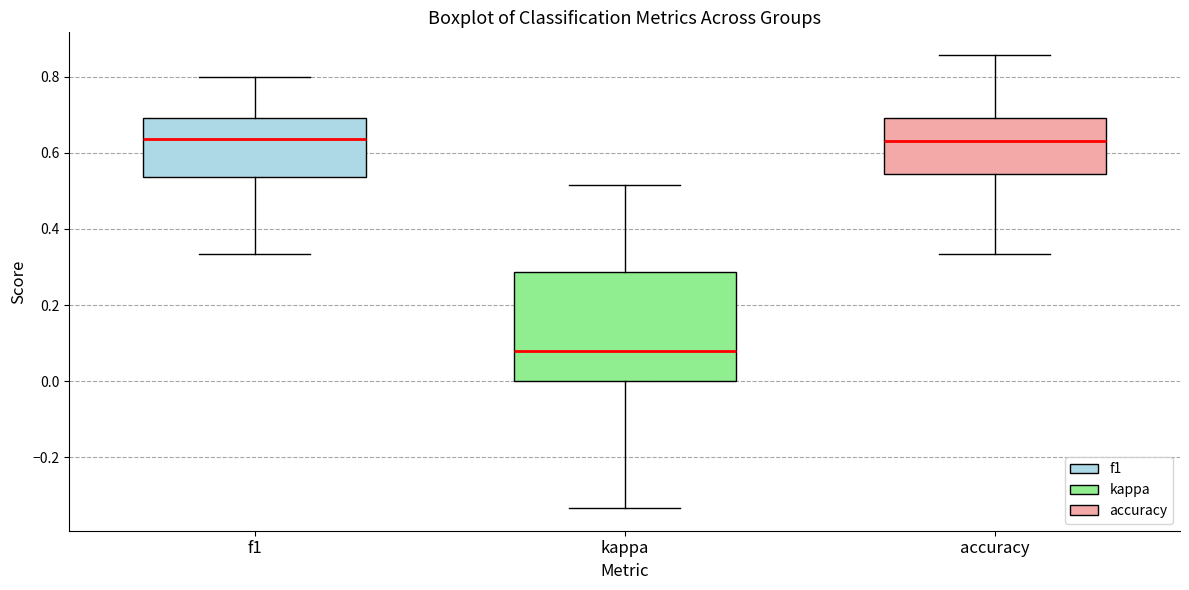

Reading left to right, read every box against the y-axis: the position of its median line, the range the box covers, and the ends of its whiskers. The values are not printed on the chart, so give them approximately, as read against the axis.

f1: median 0.64, box 0.54 to 0.70, whiskers 0.34 to 0.80
kappa: median 0.08, box 0.00 to 0.28, whiskers -0.34 to 0.52
accuracy: median 0.64, box 0.54 to 0.70, whiskers 0.34 to 0.86